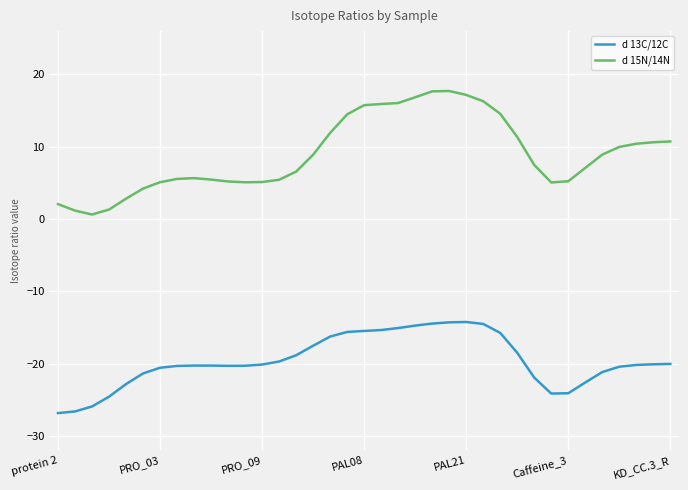

Which series has the largest range (max minus min)?

d 15N/14N